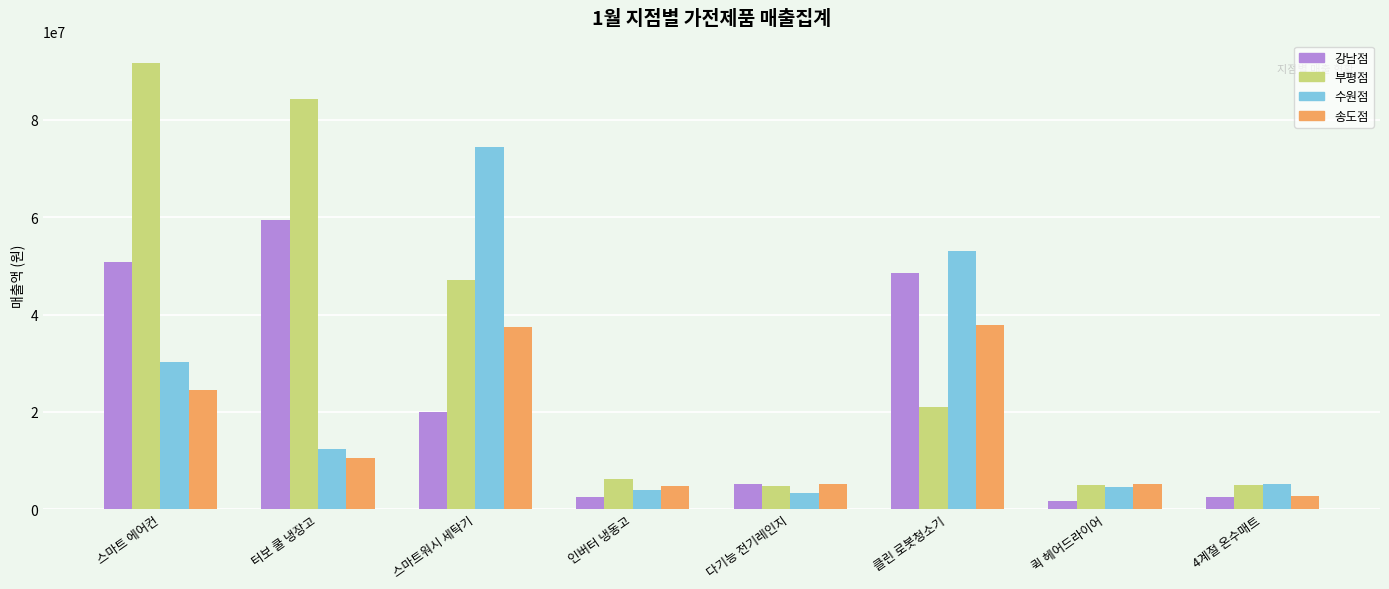

Which series has the widest spread of values?

부평점